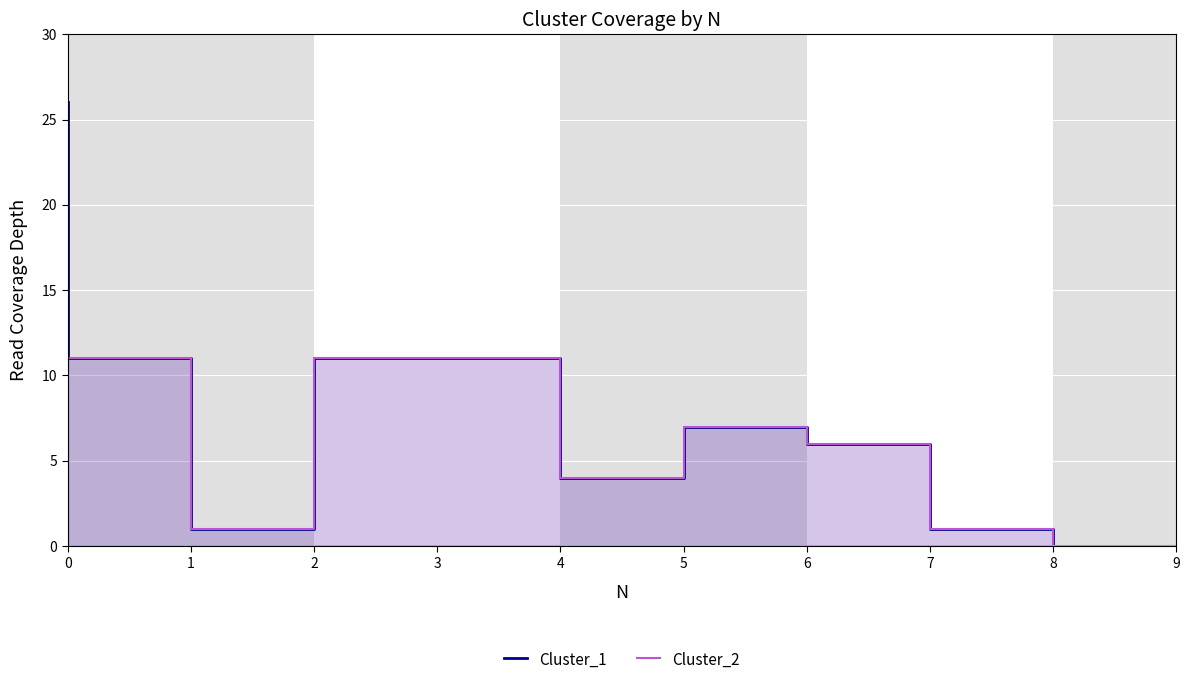

The value of Cluster_1 at 5 is 4. True or false?

True